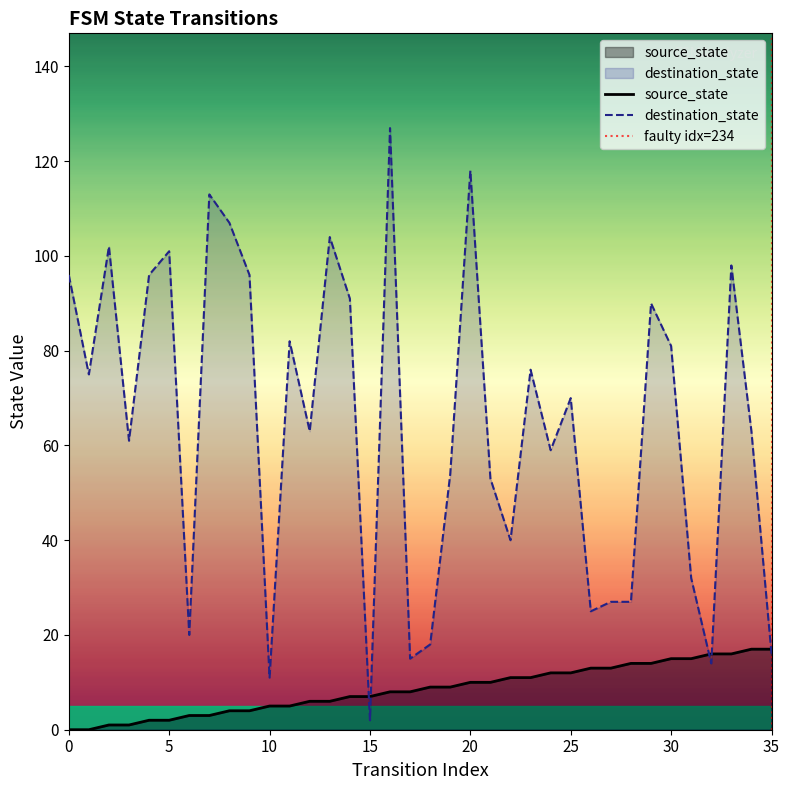

What is the approximate value of destination_state at 26?

25